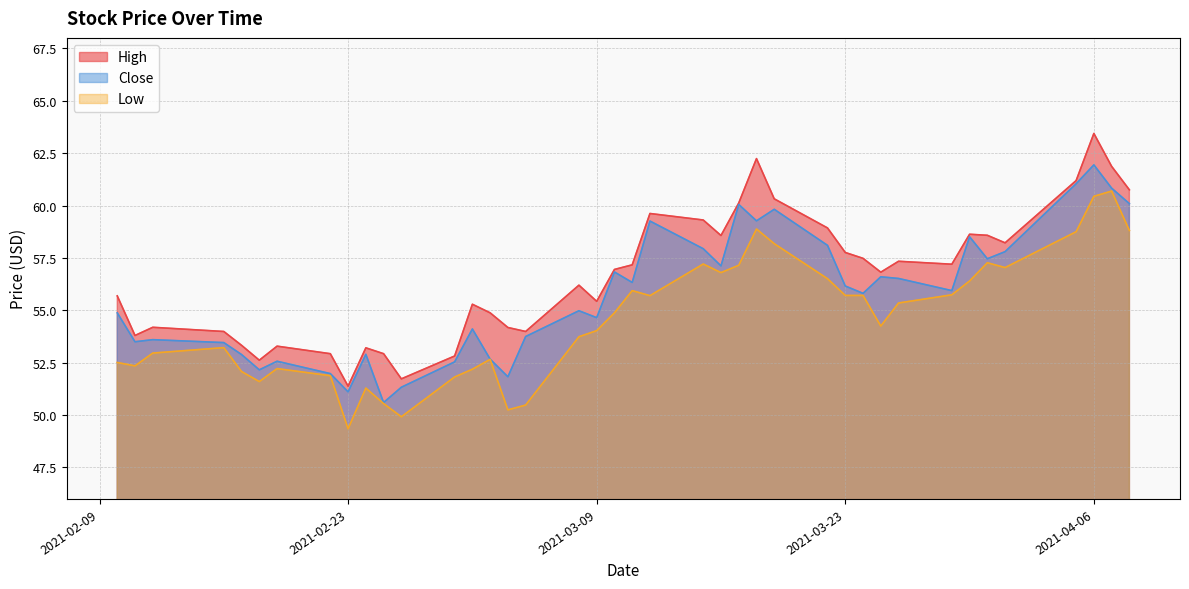

True or false: High has more than 1 points higher than both neighbors.

True